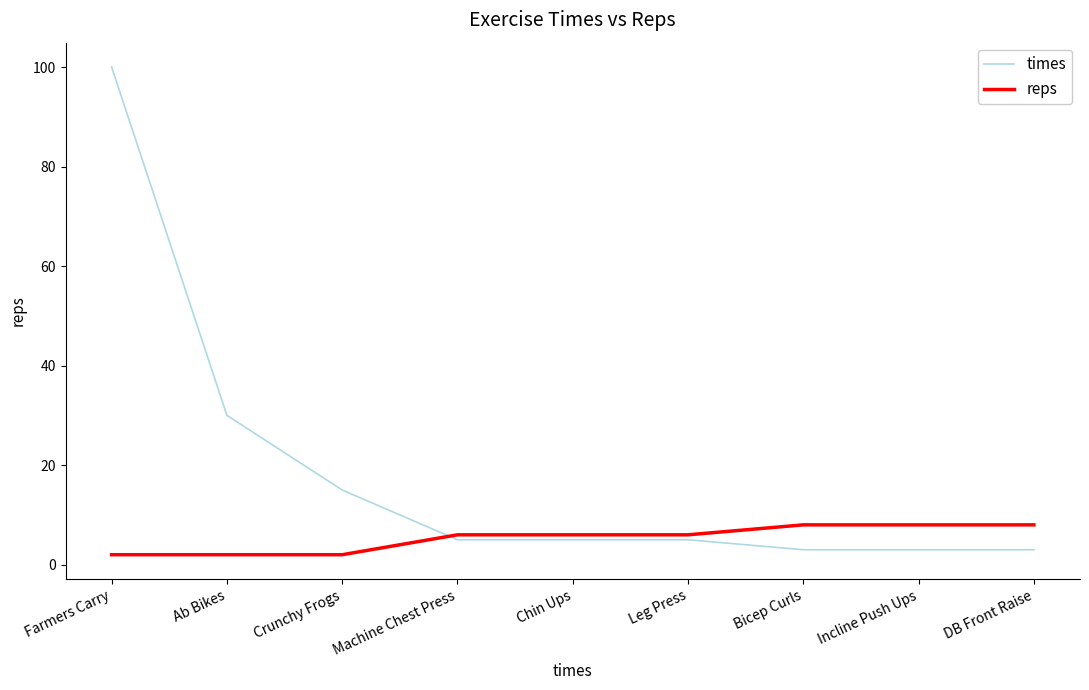

Between which two adjacent categories do times and reps first intersect?

Crunchy Frogs and Machine Chest Press